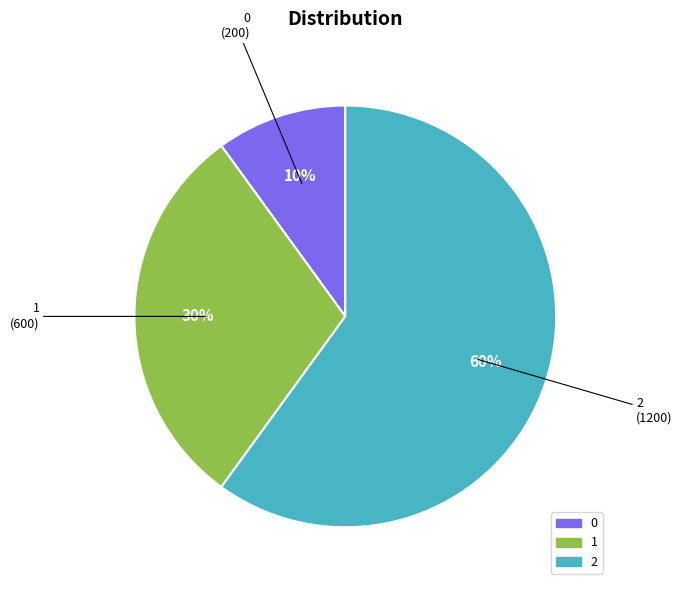

True or false: 1 accounts for 20% of the total.

False